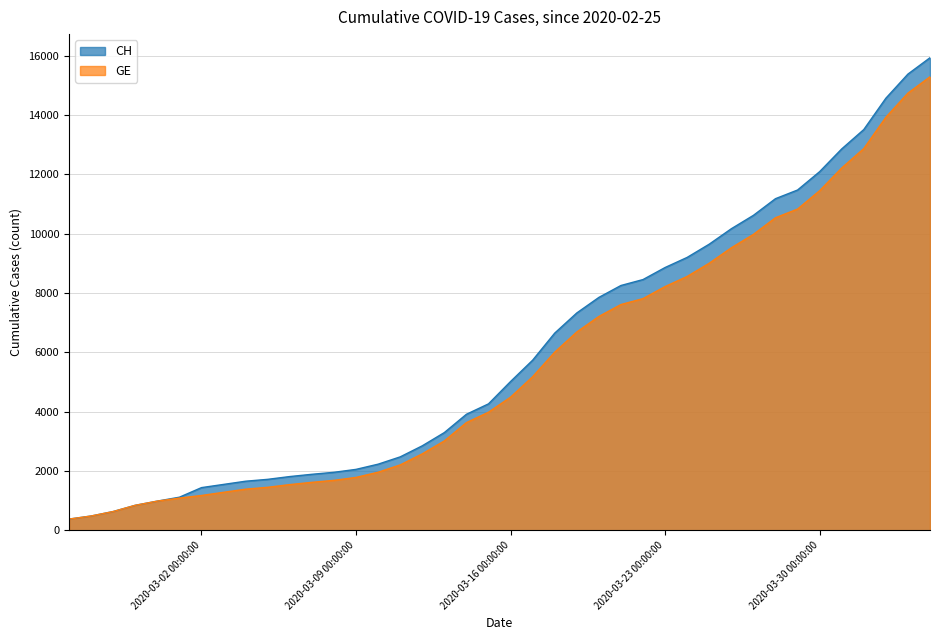

Which series has the widest spread of values?

CH